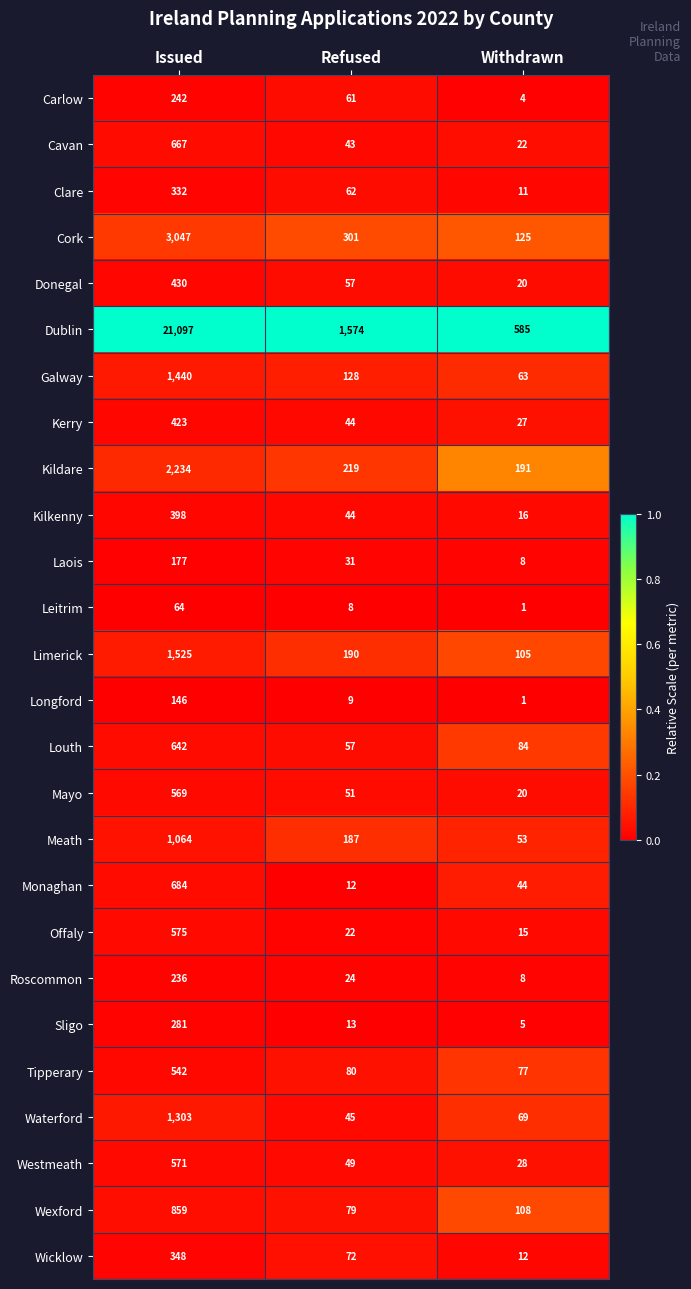

Rank the categories by Mayo value from highest to lowest.

Issued, Refused, Withdrawn